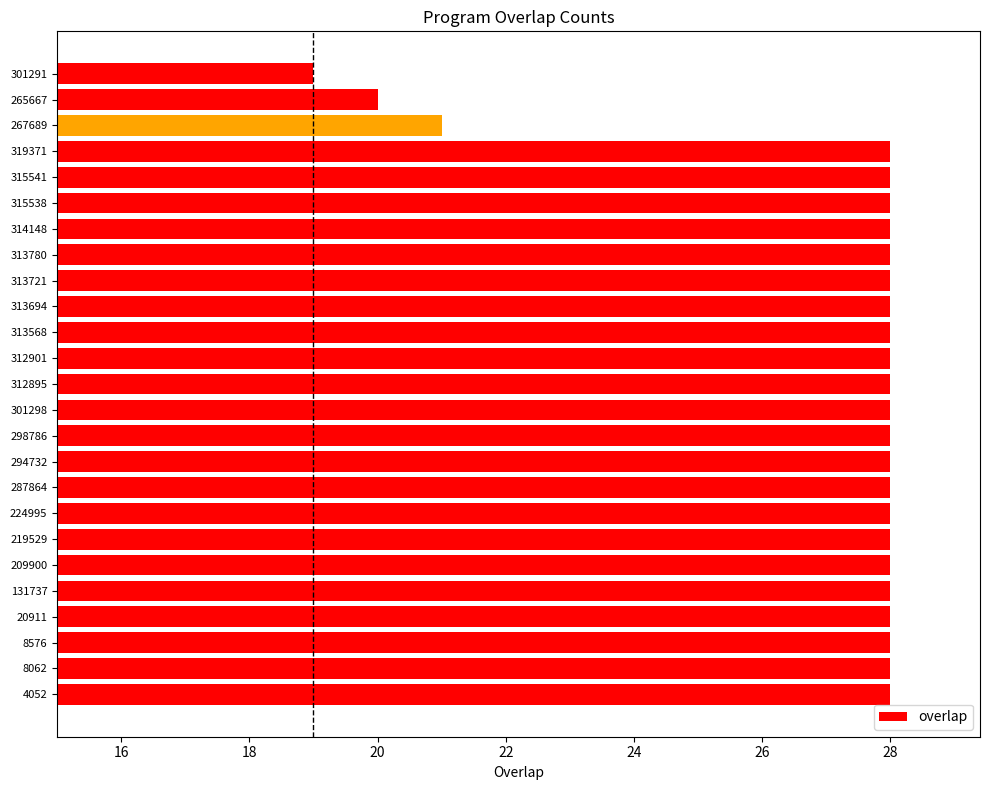

What is the sum of all values?

676